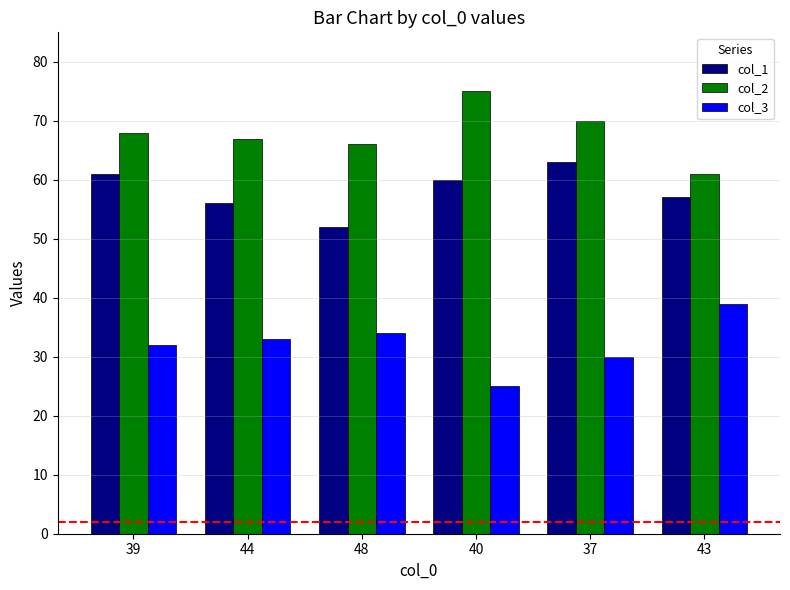

List the series in order of their overall mean, lowest first.

col_3, col_1, col_2